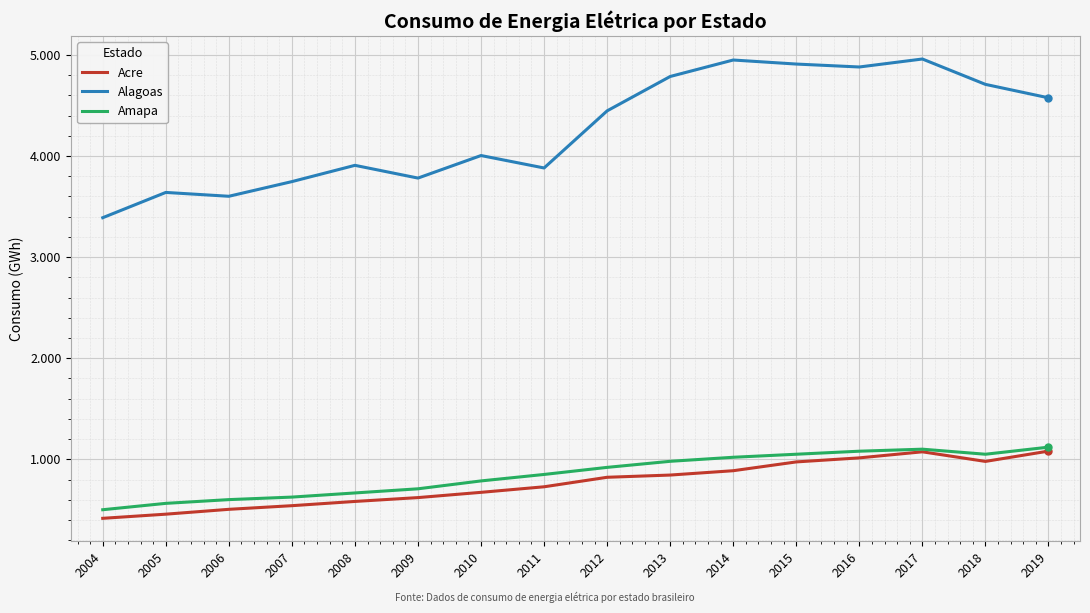

Rank the series by their maximum value, from highest to lowest.

Alagoas, Amapa, Acre